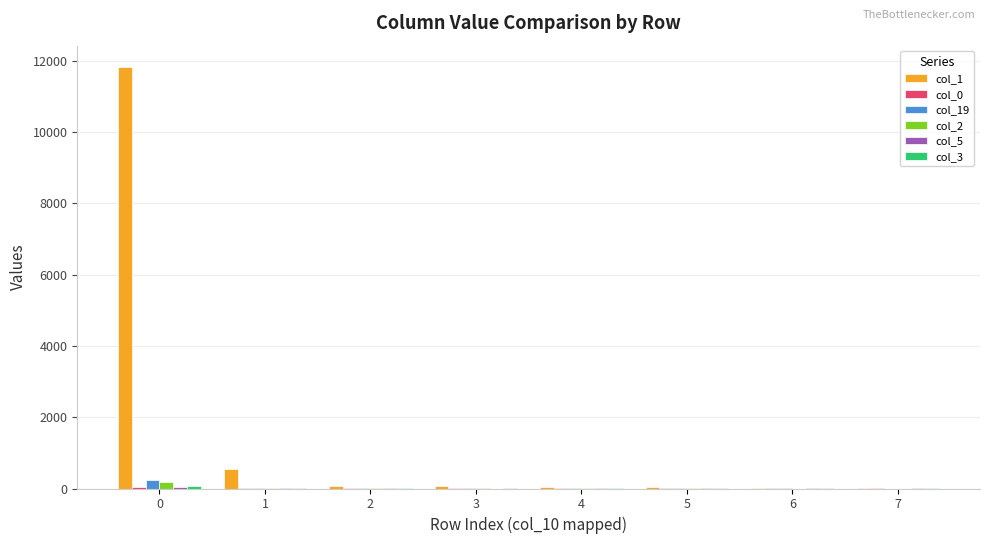

What is the spread (max minus min) of values at 3?

73